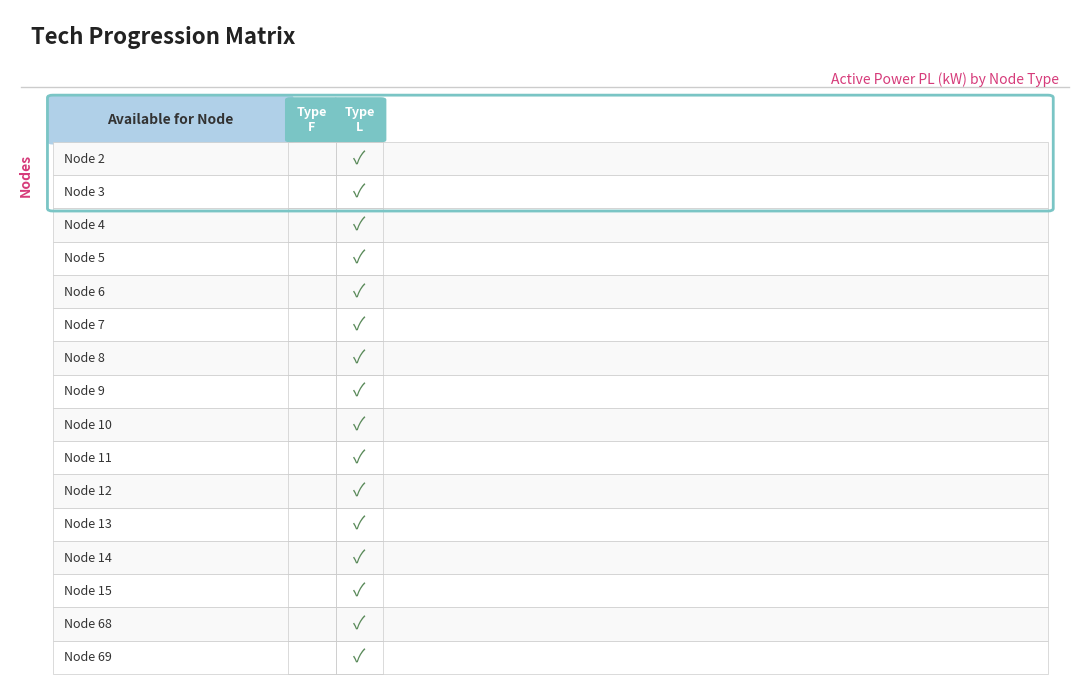

True or false: L has a value of 74.3 at 2.

False